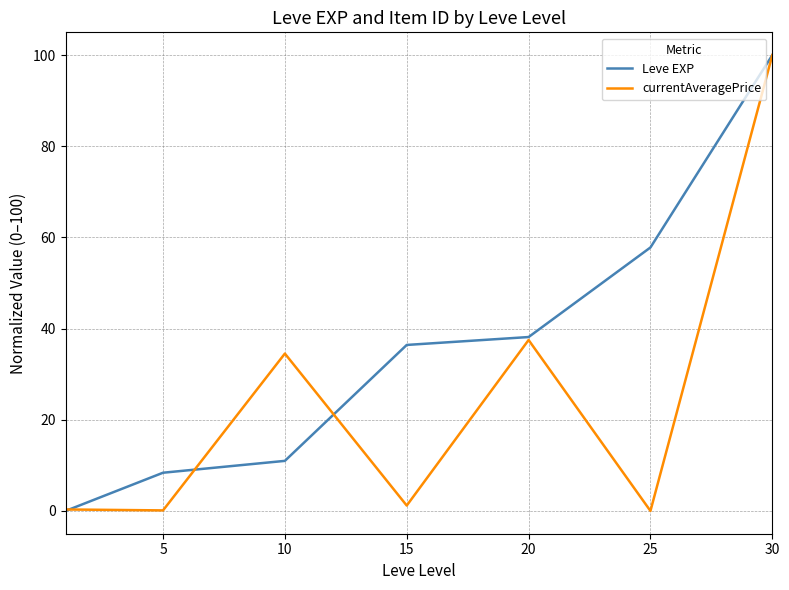

What is the highest value of the Leve EXP series?

100.0